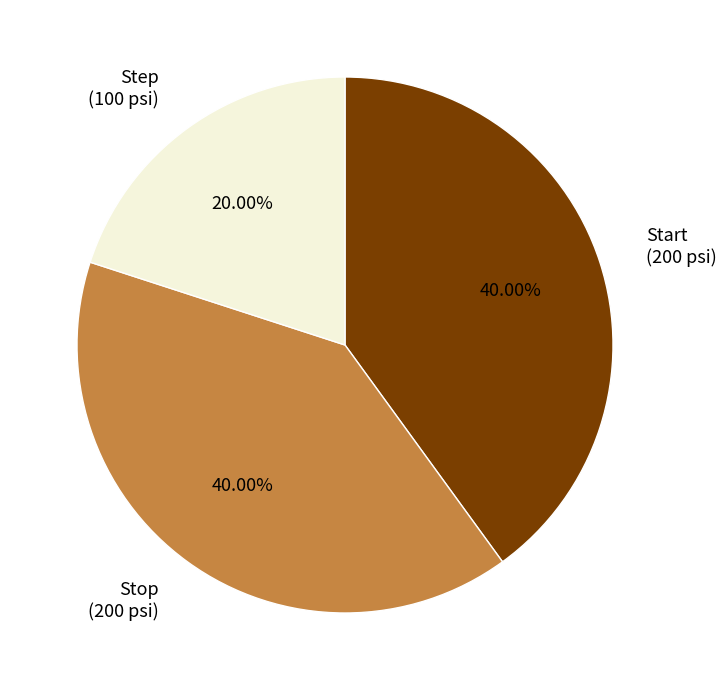

Between Stop and Step, which is larger?

Stop